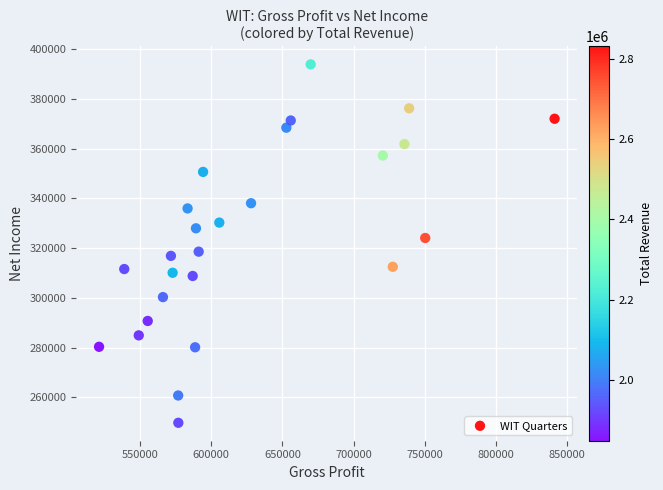

What is the range of Y values (max minus min)?

144300